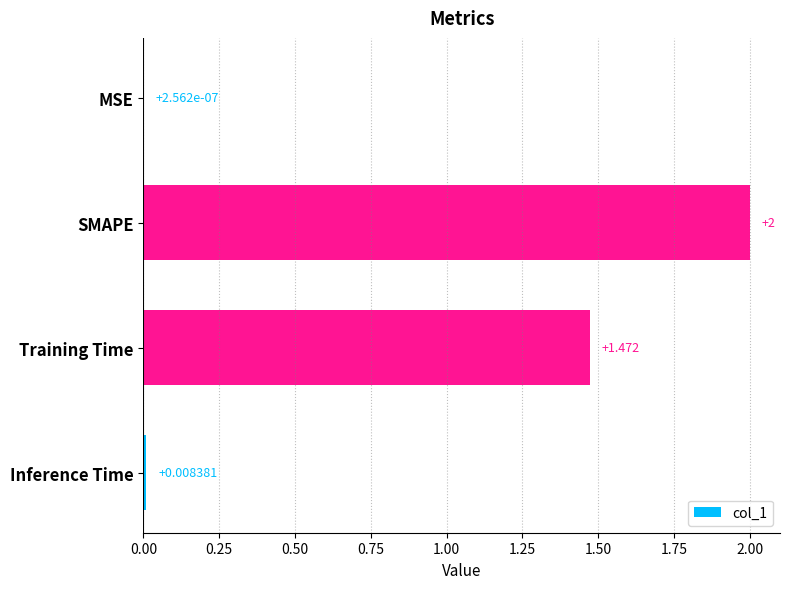

At which label is the value closest to 1?

Training Time